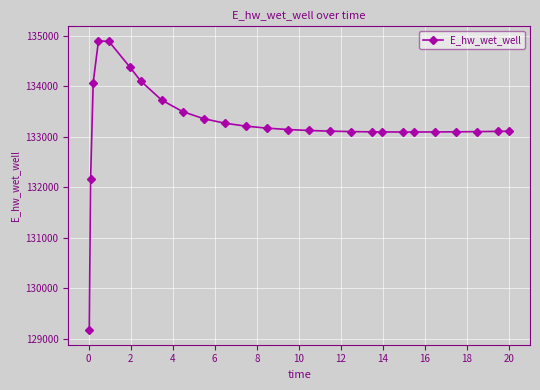

What is the greatest value displayed?

134902.6